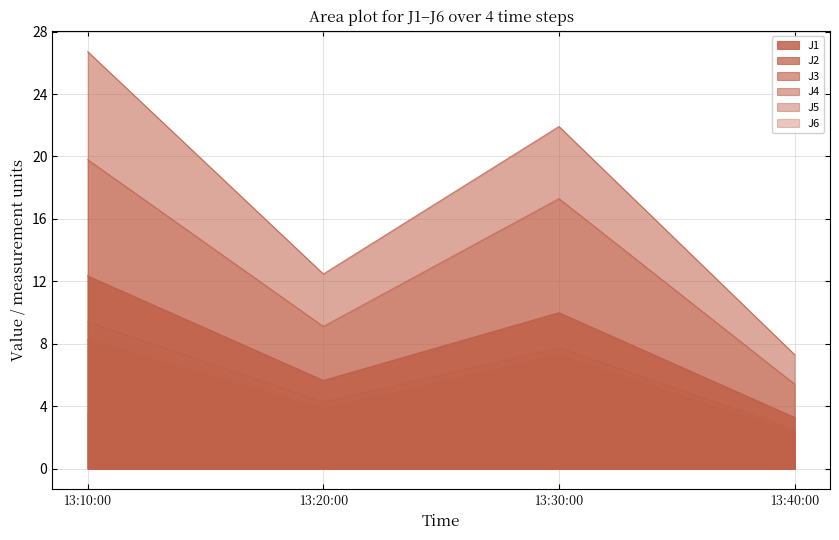

The value of J2 at 13:40:00 is 2.3. True or false?

True